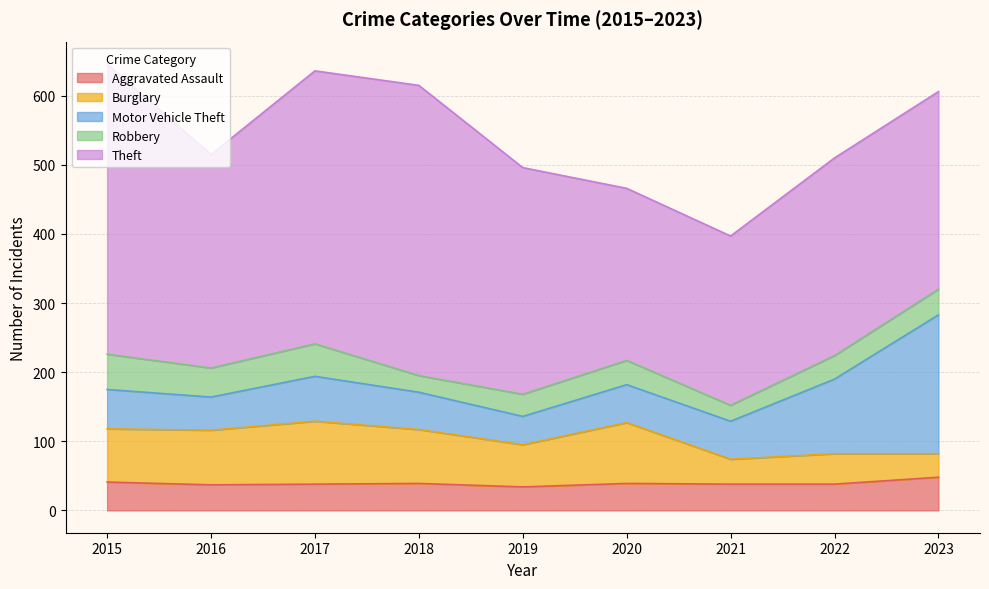

Is it true that Aggravated Assault equals 39 at 2018?

True